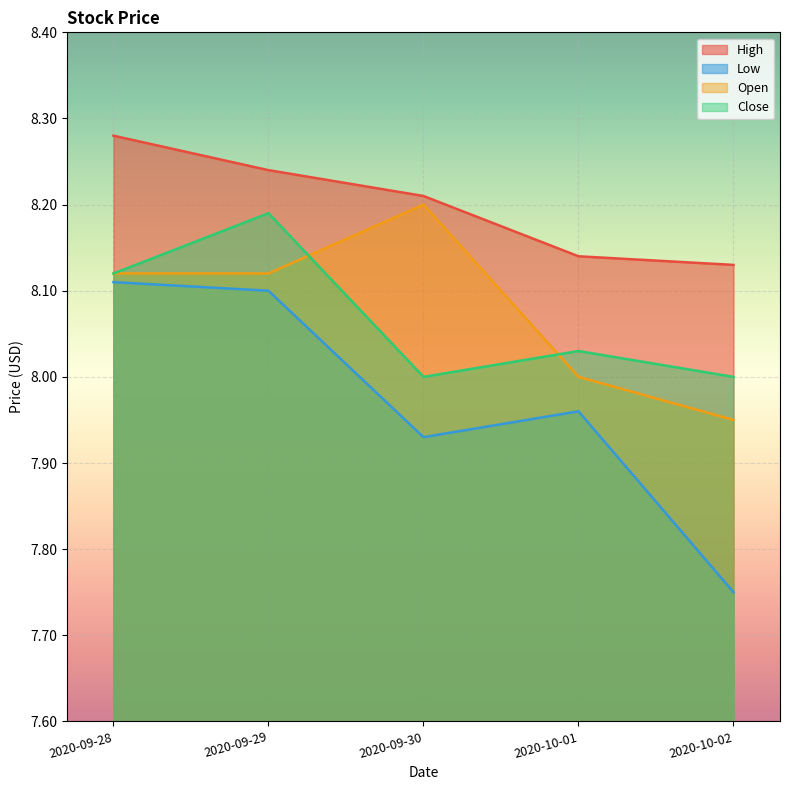

Rank the series by their maximum value, from highest to lowest.

High, Open, Close, Low